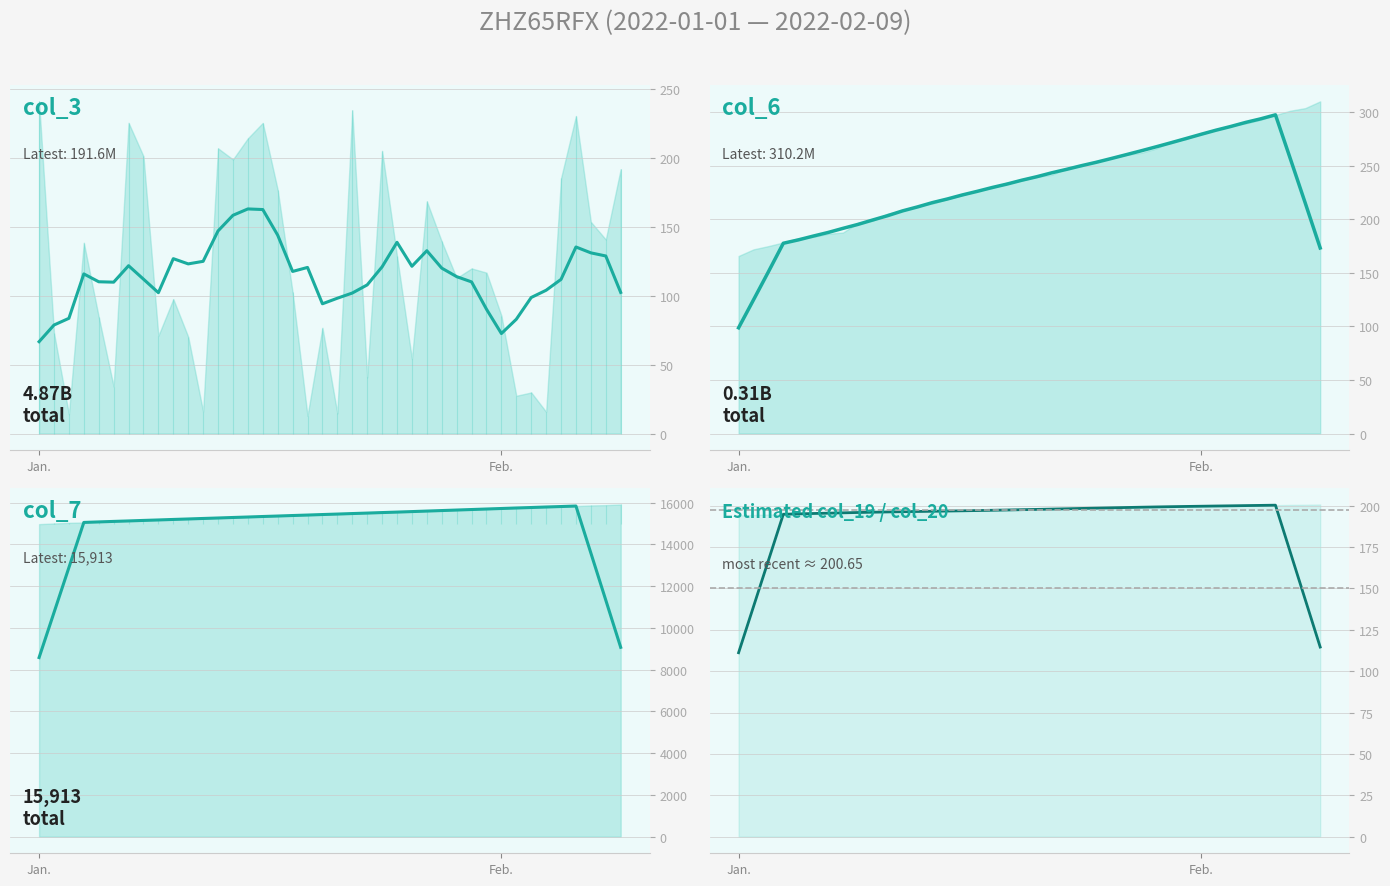

Reading left to right, extract all data points from this chart.

col_3 (7d avg): 66.6	78.6	83.5	115.7	110.0	109.7	121.6	111.9	102.1	126.7	122.9	124.8	146.8	158.1	162.7	162.3	143.7	117.5	120.4	94.0	98.0	101.8	107.7	120.8	138.6	121.2	132.5	119.9	113.7	109.9	90.1	72.5	82.8	98.6	103.8	111.7	135.2	130.9	128.7	102.2
col_6 (7d avg): 98.8	124.8	151.1	177.7	180.8	184.4	187.8	191.6	195.3	199.4	203.5	208.0	211.6	215.7	219.1	222.8	226.2	229.7	233.0	236.6	239.9	243.5	246.7	250.2	253.4	256.9	260.4	264.1	267.8	271.6	275.5	279.4	283.3	286.8	290.5	293.9	297.6	256.5	215.2	173.3
col_7 (7d avg): 8580.3	10734.9	12891.7	15053.0	15077.7	15102.3	15124.7	15149.3	15171.7	15196.3	15218.7	15243.3	15265.7	15290.3	15312.7	15337.3	15359.7	15384.3	15406.7	15431.4	15453.9	15478.6	15501.0	15525.7	15548.1	15572.9	15597.4	15622.1	15646.7	15671.4	15696.0	15720.7	15745.3	15767.7	15792.3	15814.7	15839.3	13586.1	11330.7	9070.9
ratio (7d avg): 111.1	139.0	166.8	194.8	195.0	195.2	195.4	195.6	195.8	196.0	196.2	196.3	196.4	196.6	196.7	196.8	197.0	197.2	197.3	197.5	197.7	197.9	198.1	198.3	198.4	198.6	198.8	199.0	199.2	199.3	199.5	199.6	199.7	199.8	200.0	200.1	200.2	171.7	143.1	114.5